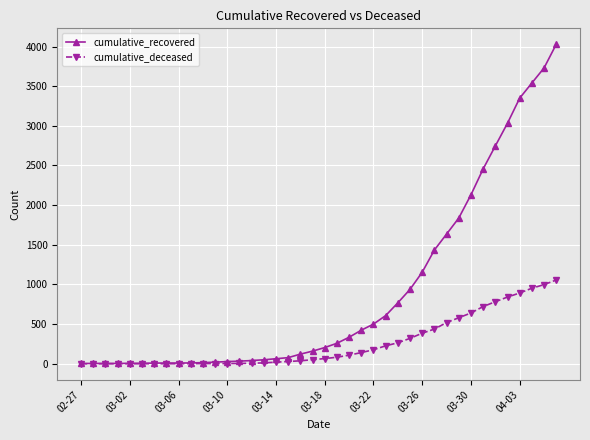

How many categories are shown in the chart?

40